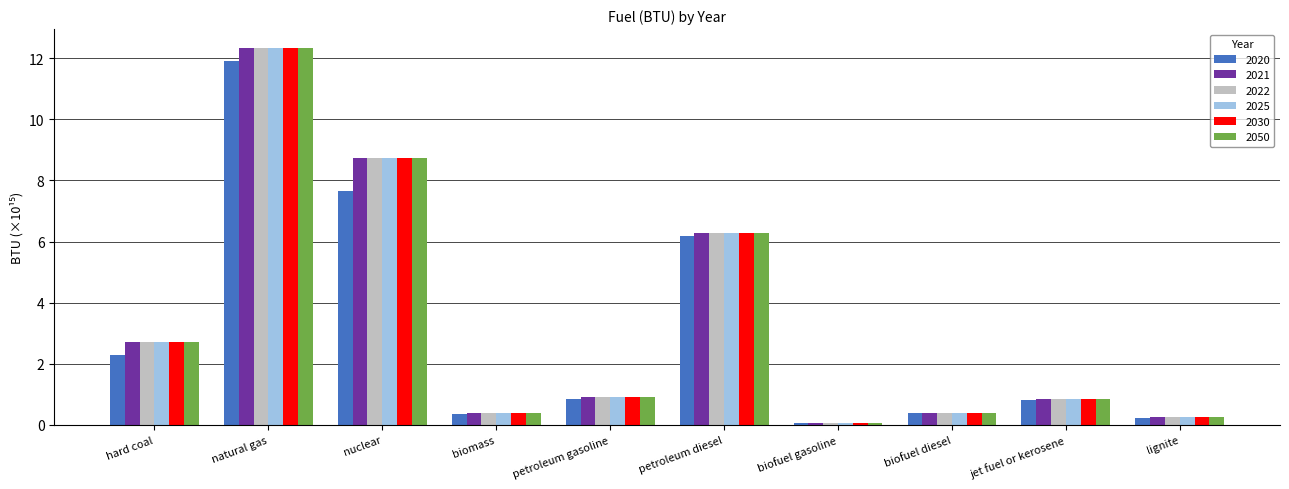

The value of 2020 at biofuel gasoline is 0.1. True or false?

True